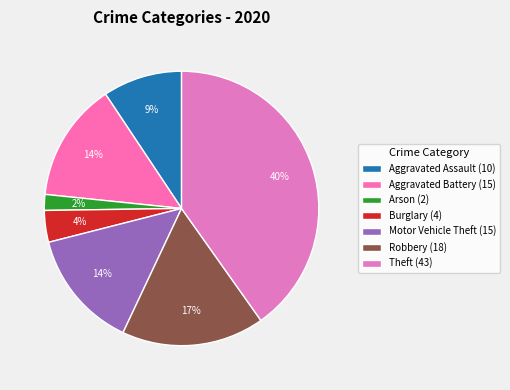

How many segments does this pie chart have?

7